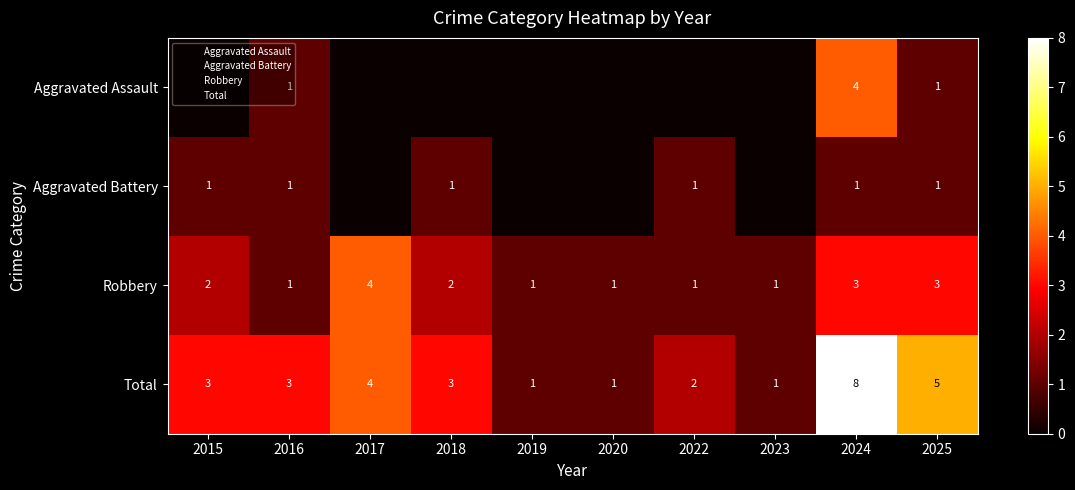

Is the value of Aggravated Assault at 2025 greater than the value of Aggravated Battery at 2020?

Yes